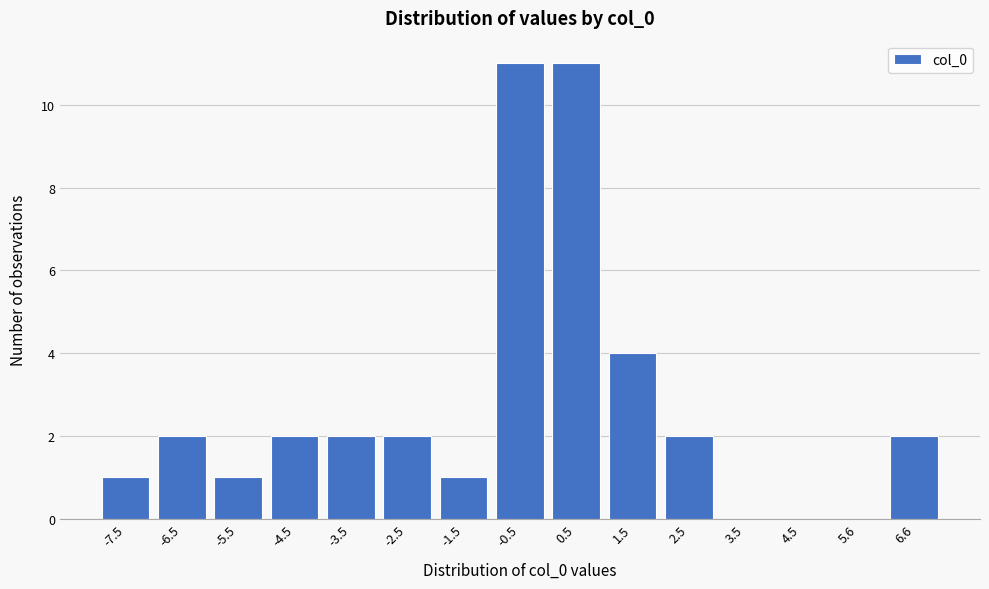

Reading left to right, transcribe all the data shown in this chart.

-7.5=1	-6.5=2	-5.5=1	-4.5=2	-3.5=2	-2.5=2	-1.5=1	-0.5=11	0.5=11	1.5=4	2.5=2	3.5=0	4.5=0	5.6=0	6.6=2